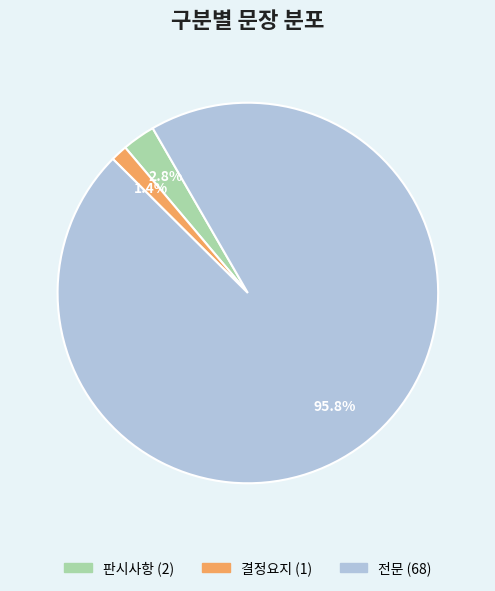

Count the number of slices in the pie.

3